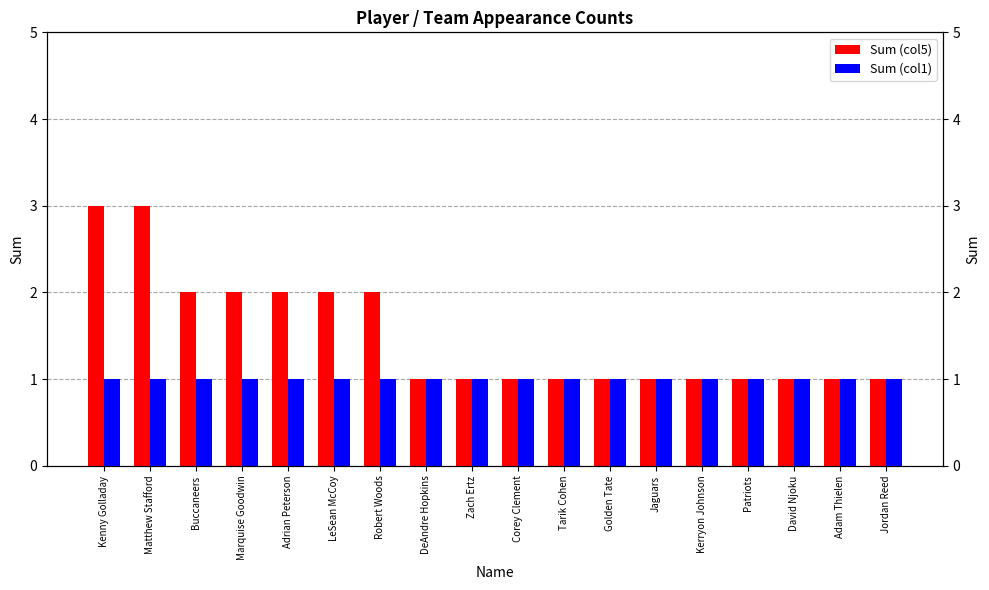

What is the highest value of the Sum (col5) series?

3